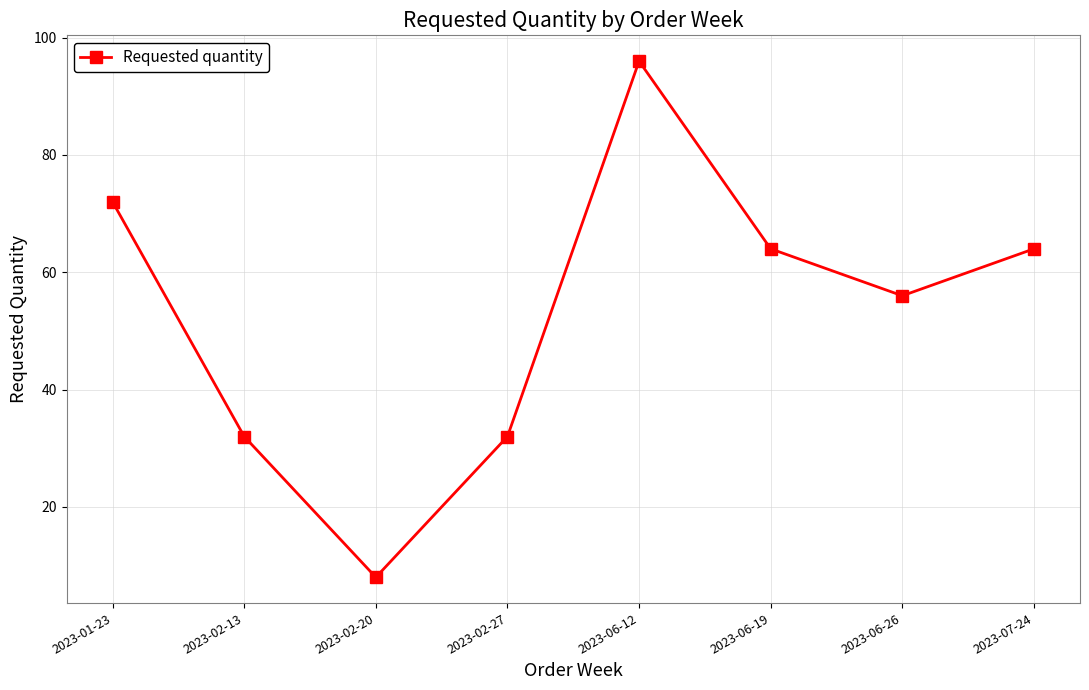

What is the average value?

53